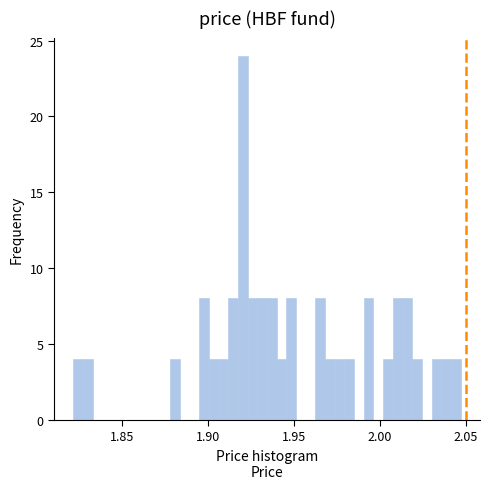

Read against the x-axis, roughly where is the centre of the tallest bar?

1.920